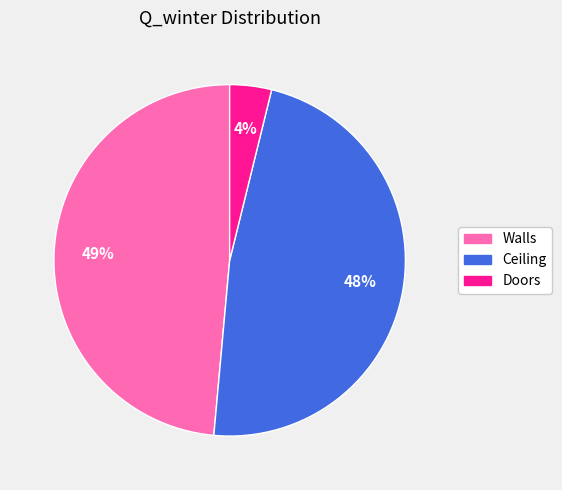

Is the sum of Ceiling and Walls greater than half?

Yes